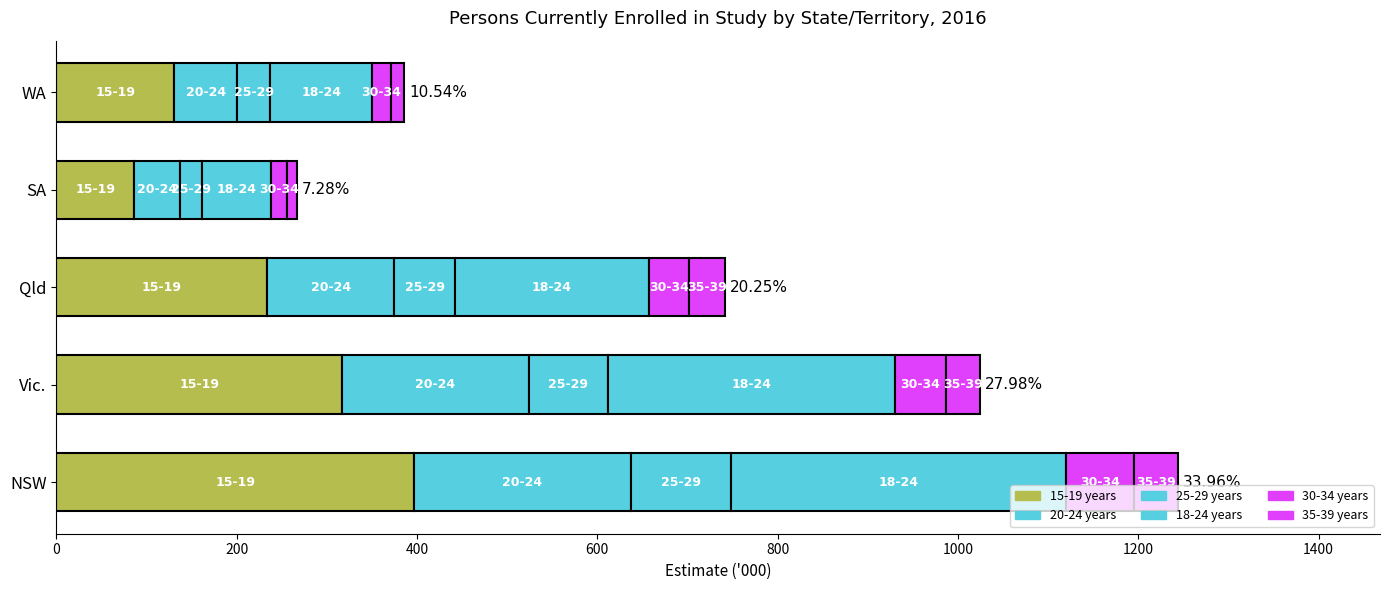

How many data points in 15-19 years are above 234?

3